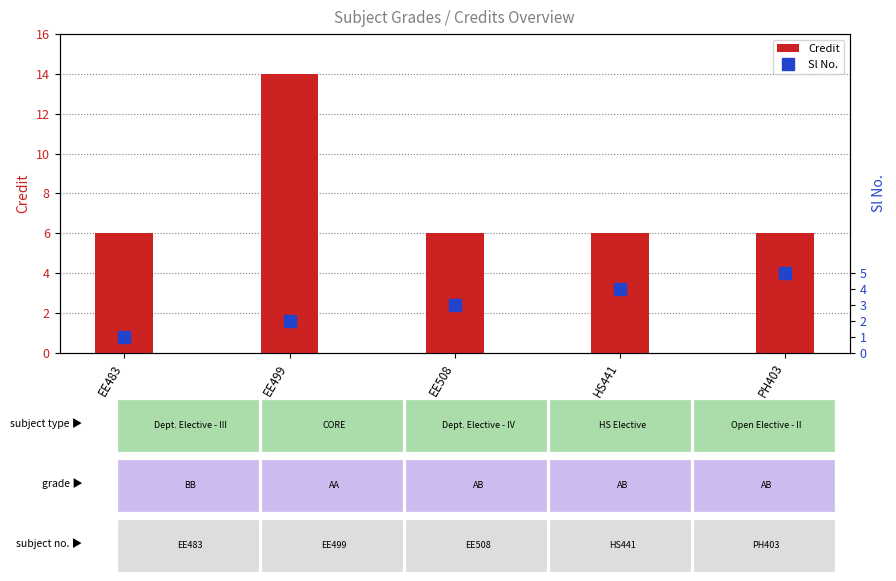

Reading left to right, what are all the values shown in this chart?

Credit: 6	14	6	6	6
Sl No.: 1	2	3	4	5